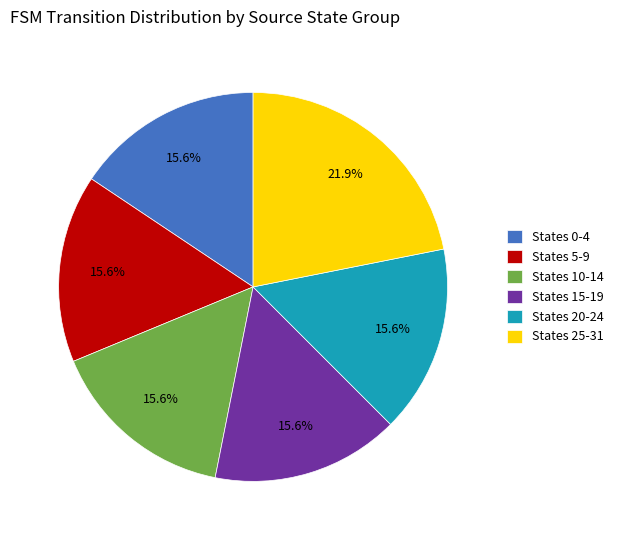

Do States 15-19 and States 10-14 together represent more than half of the pie?

No